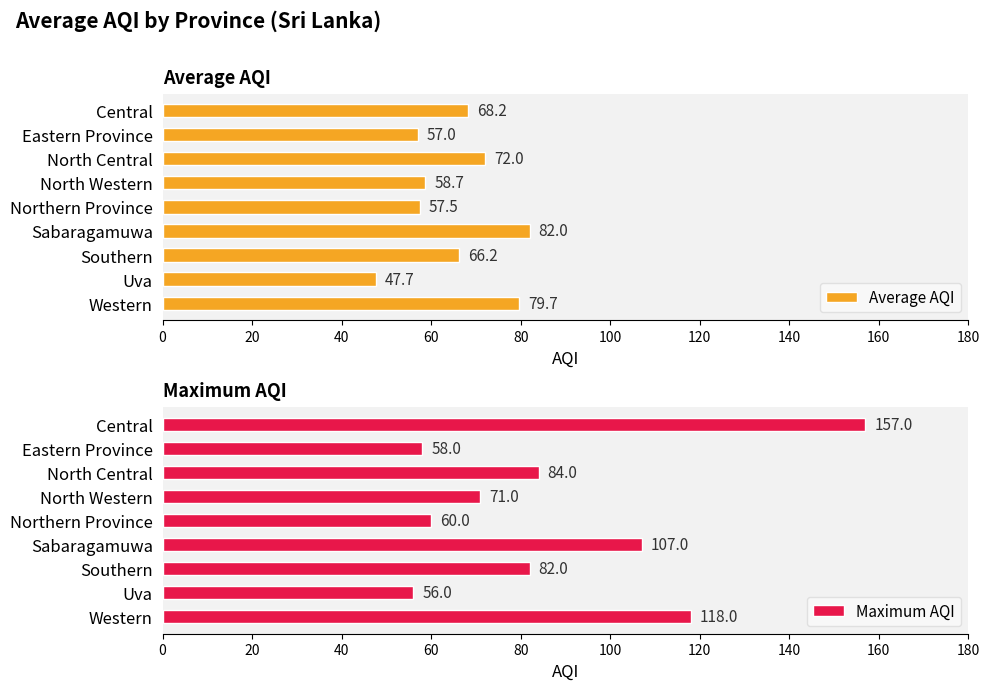

Which category has the lowest value in the Average AQI series?

Uva